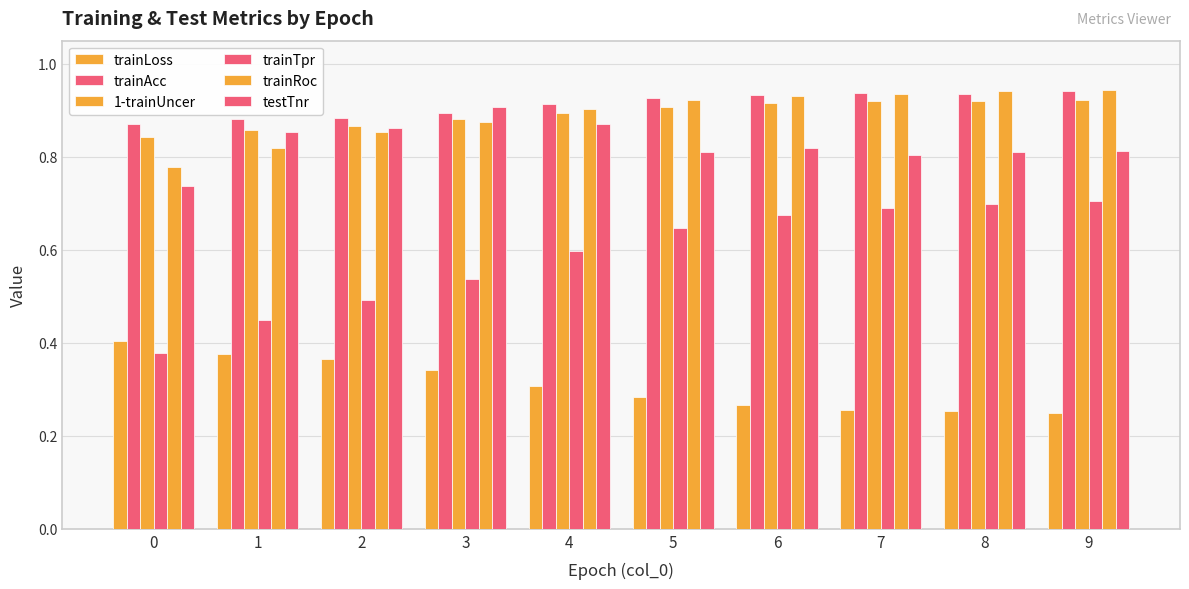

What is the value of the 1-trainUncer bar at the 4th from the left?

0.9